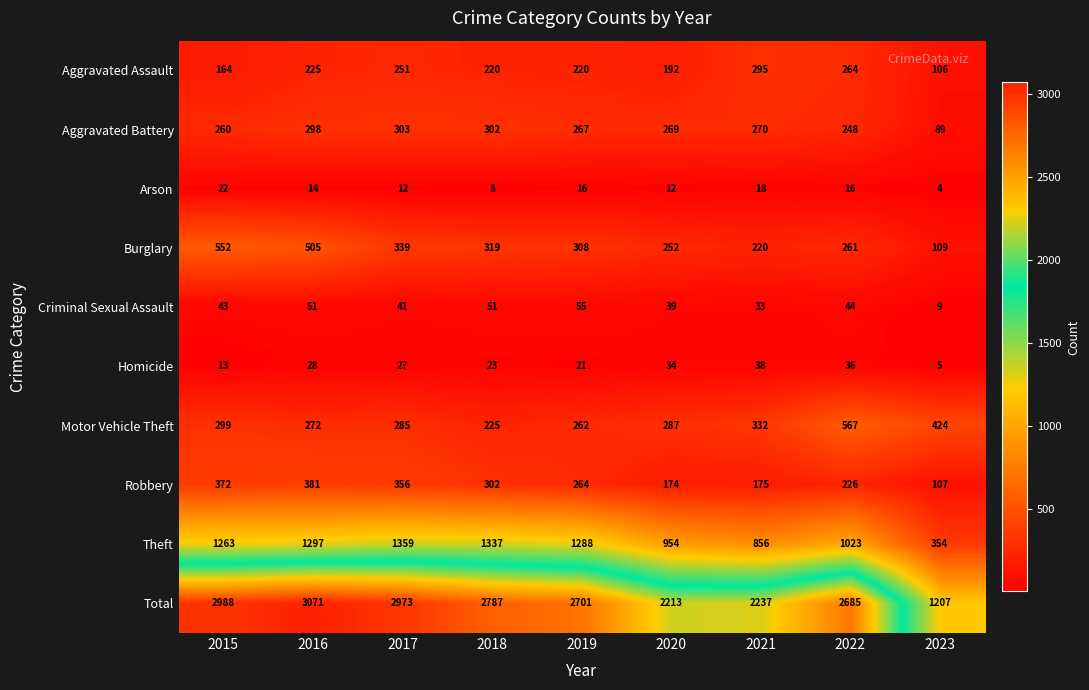

At which label does Aggravated Battery first exceed 269?

2016